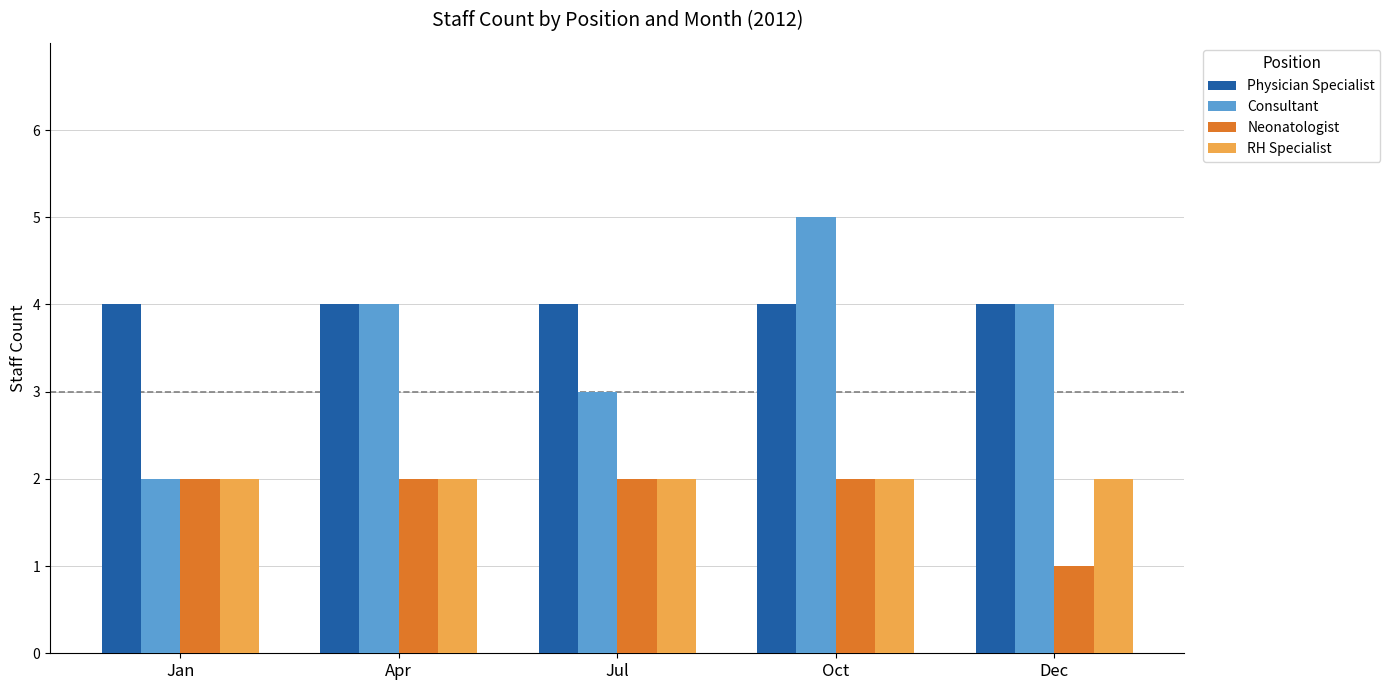

Are the bars grouped side by side (vs. stacked)?

Yes